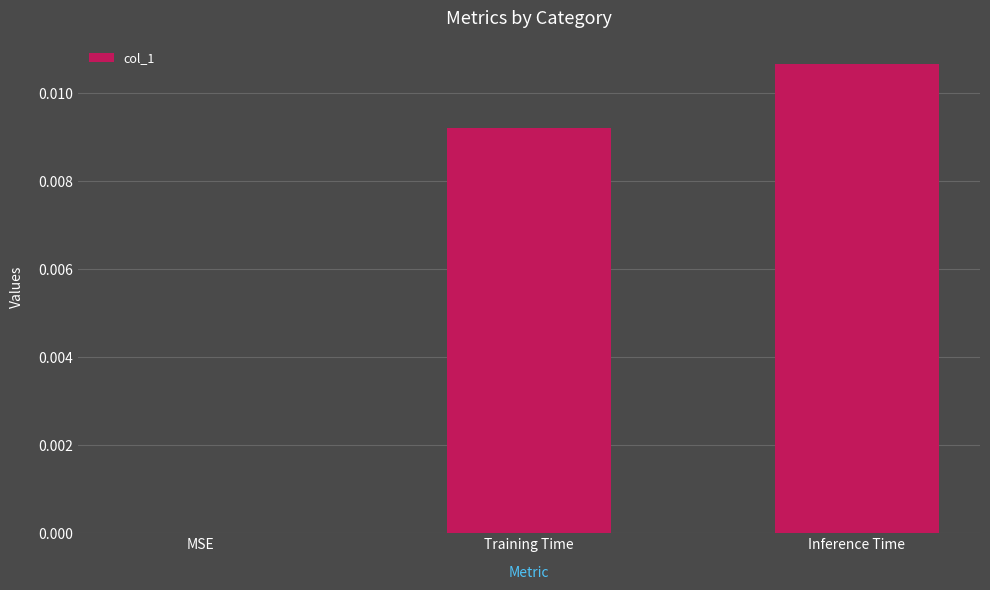

The chart shows a value of 0.0 at MSE. True or false?

True